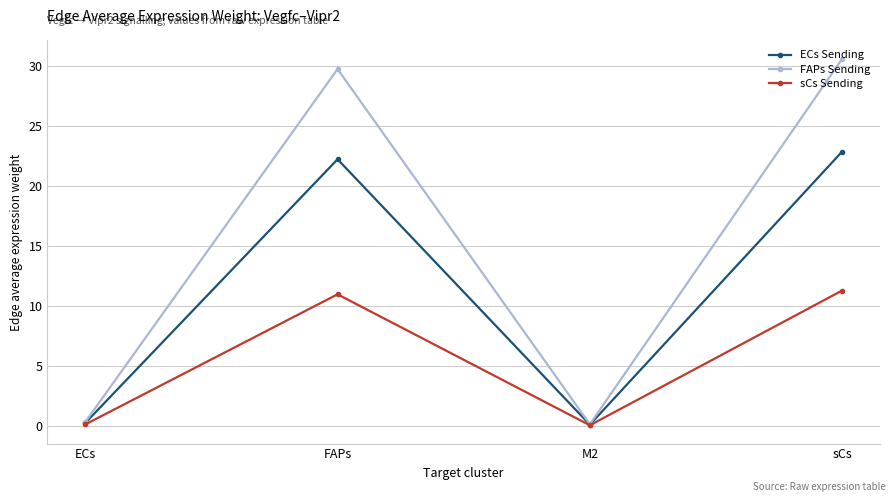

At FAPs, list the series in order from smallest to largest.

sCs Sending, ECs Sending, FAPs Sending